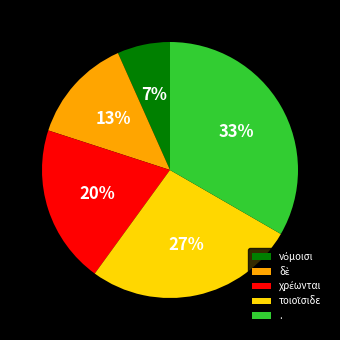

Is it true that . is 41% of the pie?

False